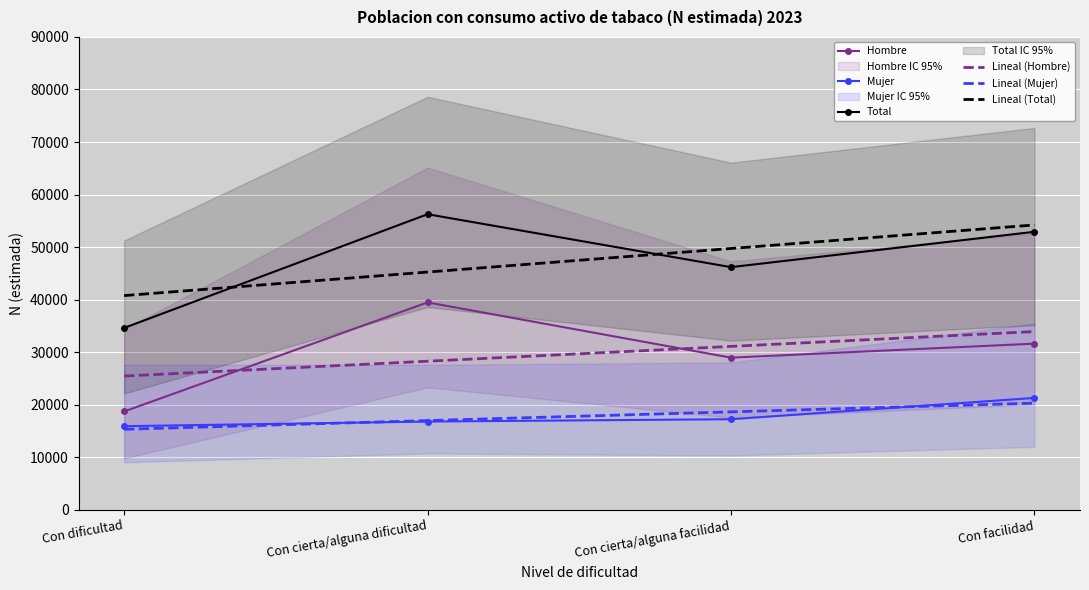

True or false: Lineal (Mujer) and Hombre intersect in this chart.

False